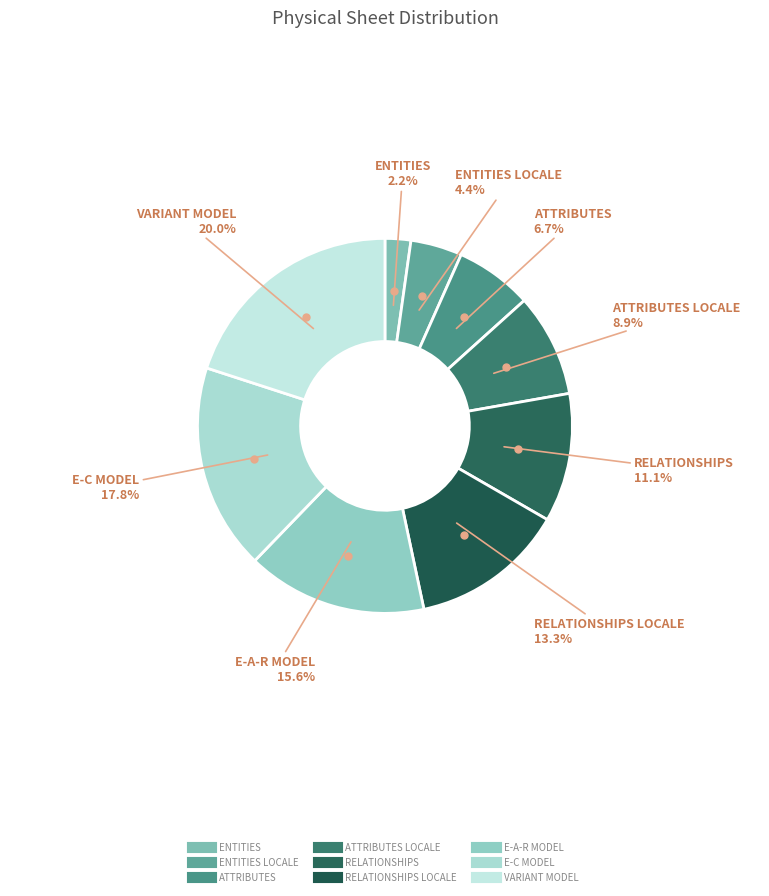

Which category has the smallest portion of the pie?

ENTITIES